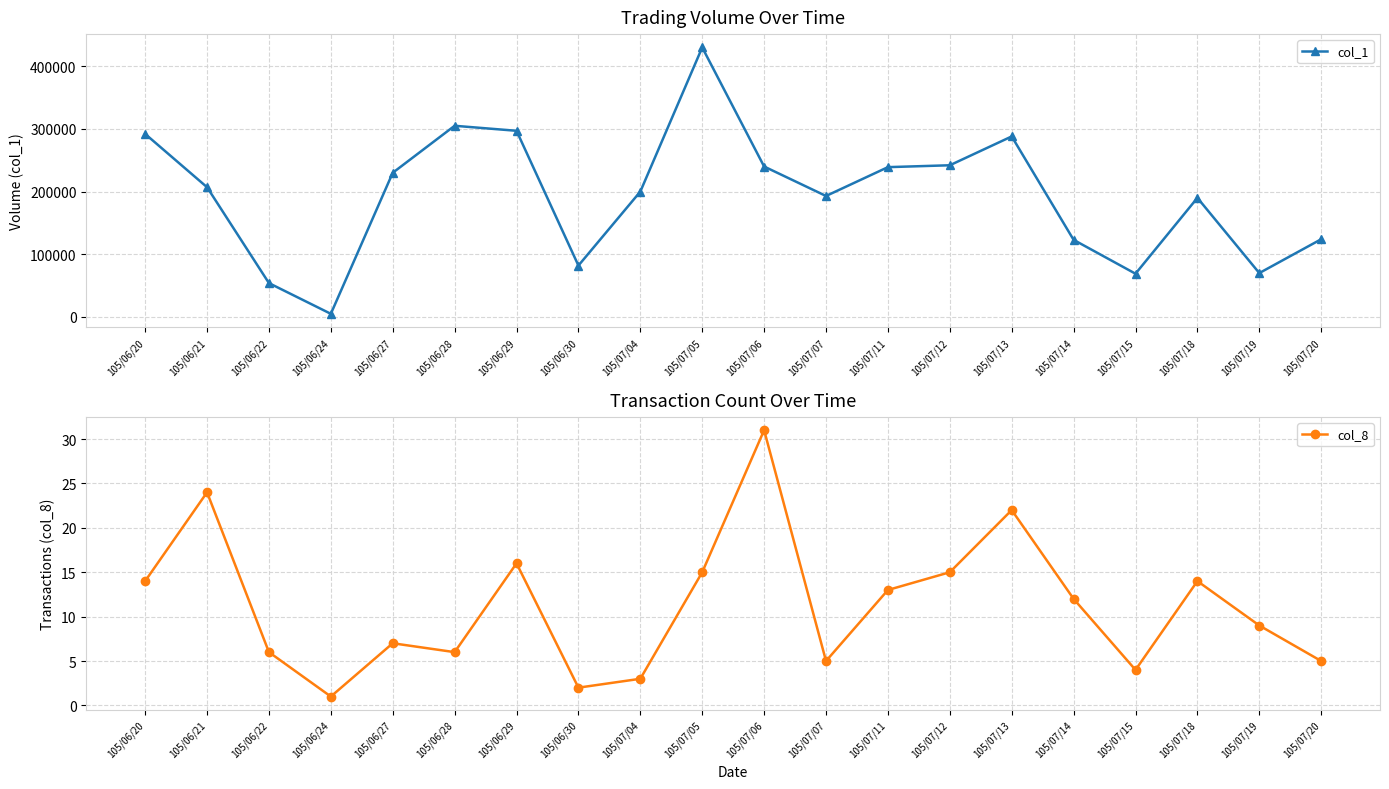

What is the maximum value shown in the chart?

430000